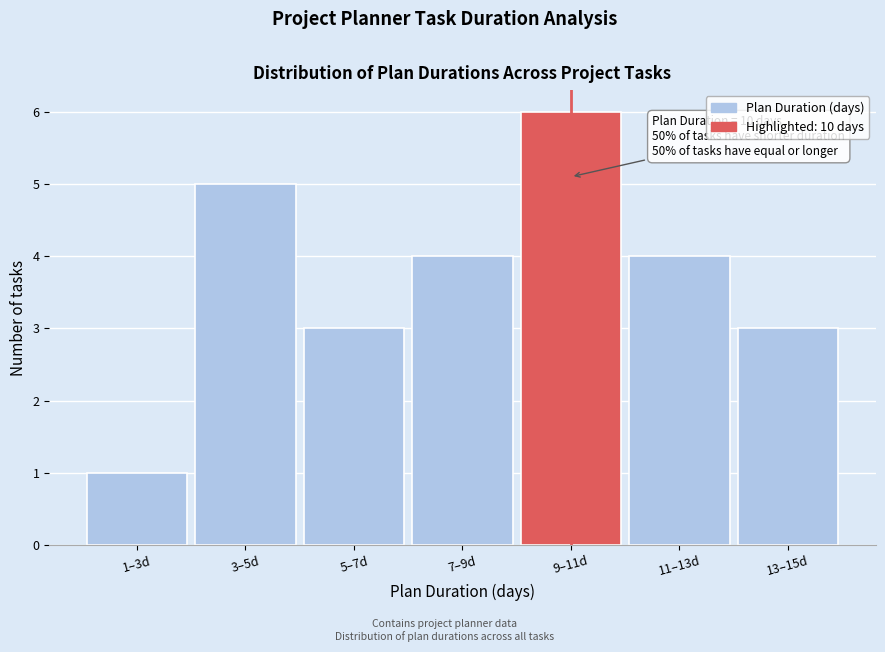

Reading right to left, what are all the values shown in this chart?

3	4	6	4	3	5	1